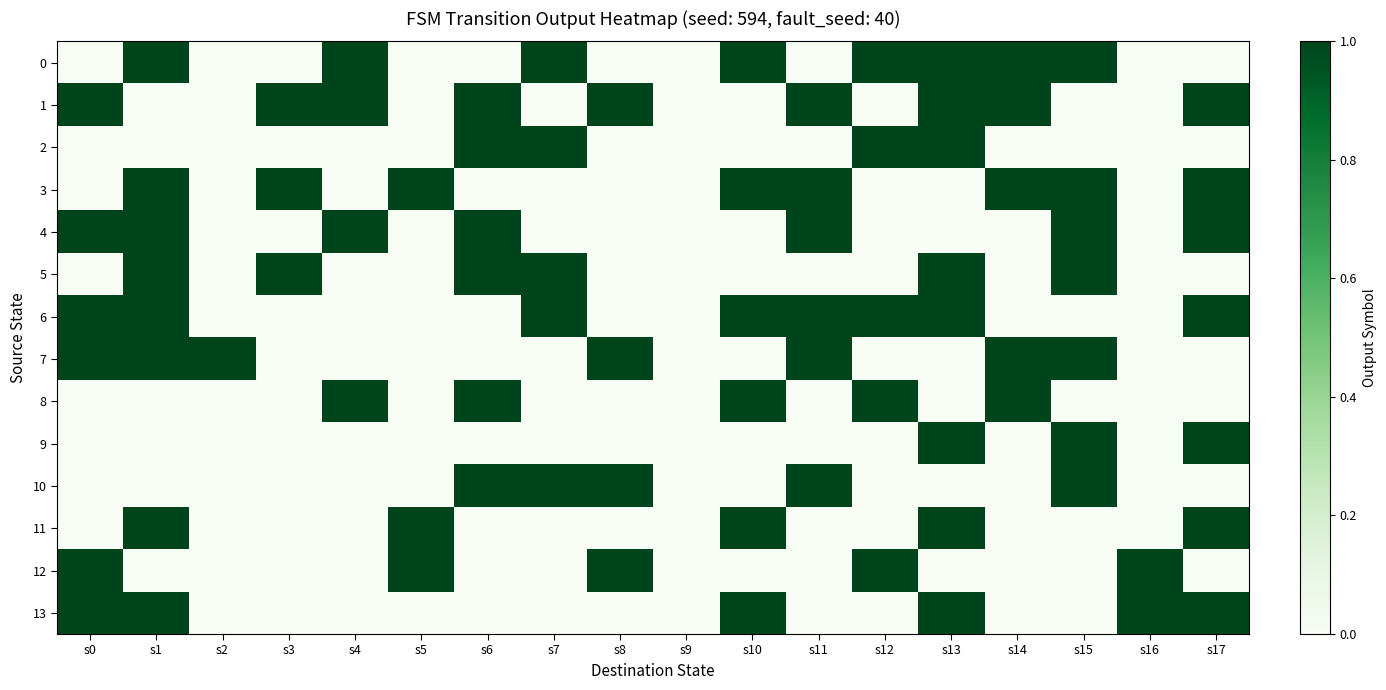

Reading left to right, what are all the values shown in this chart?

0: s0=0	s1=1	s2=0	s3=0	s4=1	s5=0	s6=0	s7=1	s8=0	s9=0	s10=1	s11=0	s12=1	s13=1	s14=1	s15=1	s16=0	s17=0
1: s0=1	s1=0	s2=0	s3=1	s4=1	s5=0	s6=1	s7=0	s8=1	s9=0	s10=0	s11=1	s12=0	s13=1	s14=1	s15=0	s16=0	s17=1
2: s0=0	s1=0	s2=0	s3=0	s4=0	s5=0	s6=1	s7=1	s8=0	s9=0	s10=0	s11=0	s12=1	s13=1	s14=0	s15=0	s16=0	s17=0
3: s0=0	s1=1	s2=0	s3=1	s4=0	s5=1	s6=0	s7=0	s8=0	s9=0	s10=1	s11=1	s12=0	s13=0	s14=1	s15=1	s16=0	s17=1
4: s0=1	s1=1	s2=0	s3=0	s4=1	s5=0	s6=1	s7=0	s8=0	s9=0	s10=0	s11=1	s12=0	s13=0	s14=0	s15=1	s16=0	s17=1
5: s0=0	s1=1	s2=0	s3=1	s4=0	s5=0	s6=1	s7=1	s8=0	s9=0	s10=0	s11=0	s12=0	s13=1	s14=0	s15=1	s16=0	s17=0
6: s0=1	s1=1	s2=0	s3=0	s4=0	s5=0	s6=0	s7=1	s8=0	s9=0	s10=1	s11=1	s12=1	s13=1	s14=0	s15=0	s16=0	s17=1
7: s0=1	s1=1	s2=1	s3=0	s4=0	s5=0	s6=0	s7=0	s8=1	s9=0	s10=0	s11=1	s12=0	s13=0	s14=1	s15=1	s16=0	s17=0
8: s0=0	s1=0	s2=0	s3=0	s4=1	s5=0	s6=1	s7=0	s8=0	s9=0	s10=1	s11=0	s12=1	s13=0	s14=1	s15=0	s16=0	s17=0
9: s0=0	s1=0	s2=0	s3=0	s4=0	s5=0	s6=0	s7=0	s8=0	s9=0	s10=0	s11=0	s12=0	s13=1	s14=0	s15=1	s16=0	s17=1
10: s0=0	s1=0	s2=0	s3=0	s4=0	s5=0	s6=1	s7=1	s8=1	s9=0	s10=0	s11=1	s12=0	s13=0	s14=0	s15=1	s16=0	s17=0
11: s0=0	s1=1	s2=0	s3=0	s4=0	s5=1	s6=0	s7=0	s8=0	s9=0	s10=1	s11=0	s12=0	s13=1	s14=0	s15=0	s16=0	s17=1
12: s0=1	s1=0	s2=0	s3=0	s4=0	s5=1	s6=0	s7=0	s8=1	s9=0	s10=0	s11=0	s12=1	s13=0	s14=0	s15=0	s16=1	s17=0
13: s0=1	s1=1	s2=0	s3=0	s4=0	s5=0	s6=0	s7=0	s8=0	s9=0	s10=1	s11=0	s12=0	s13=1	s14=0	s15=0	s16=1	s17=1